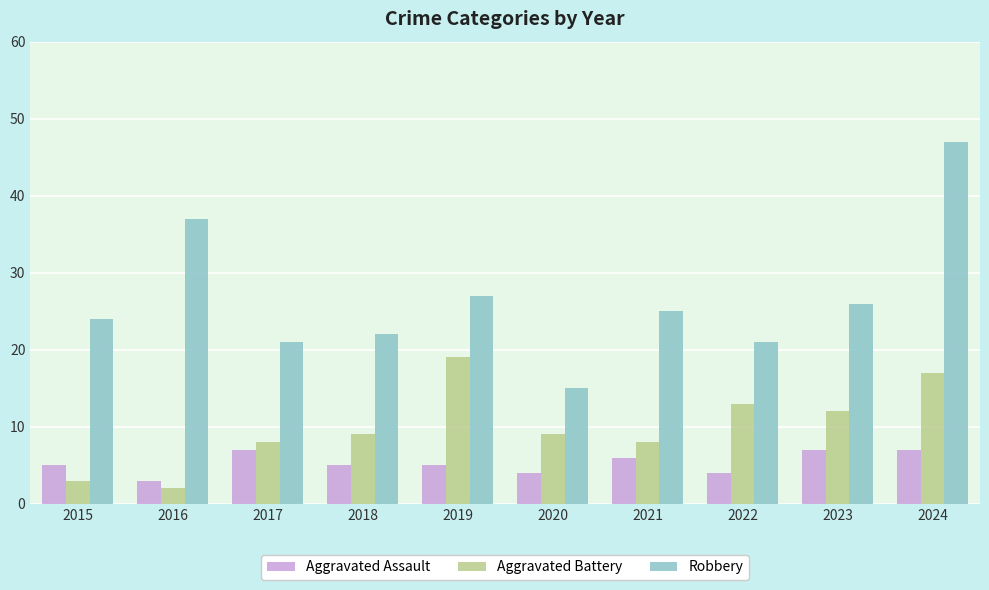

How many groups of bars are there?

10